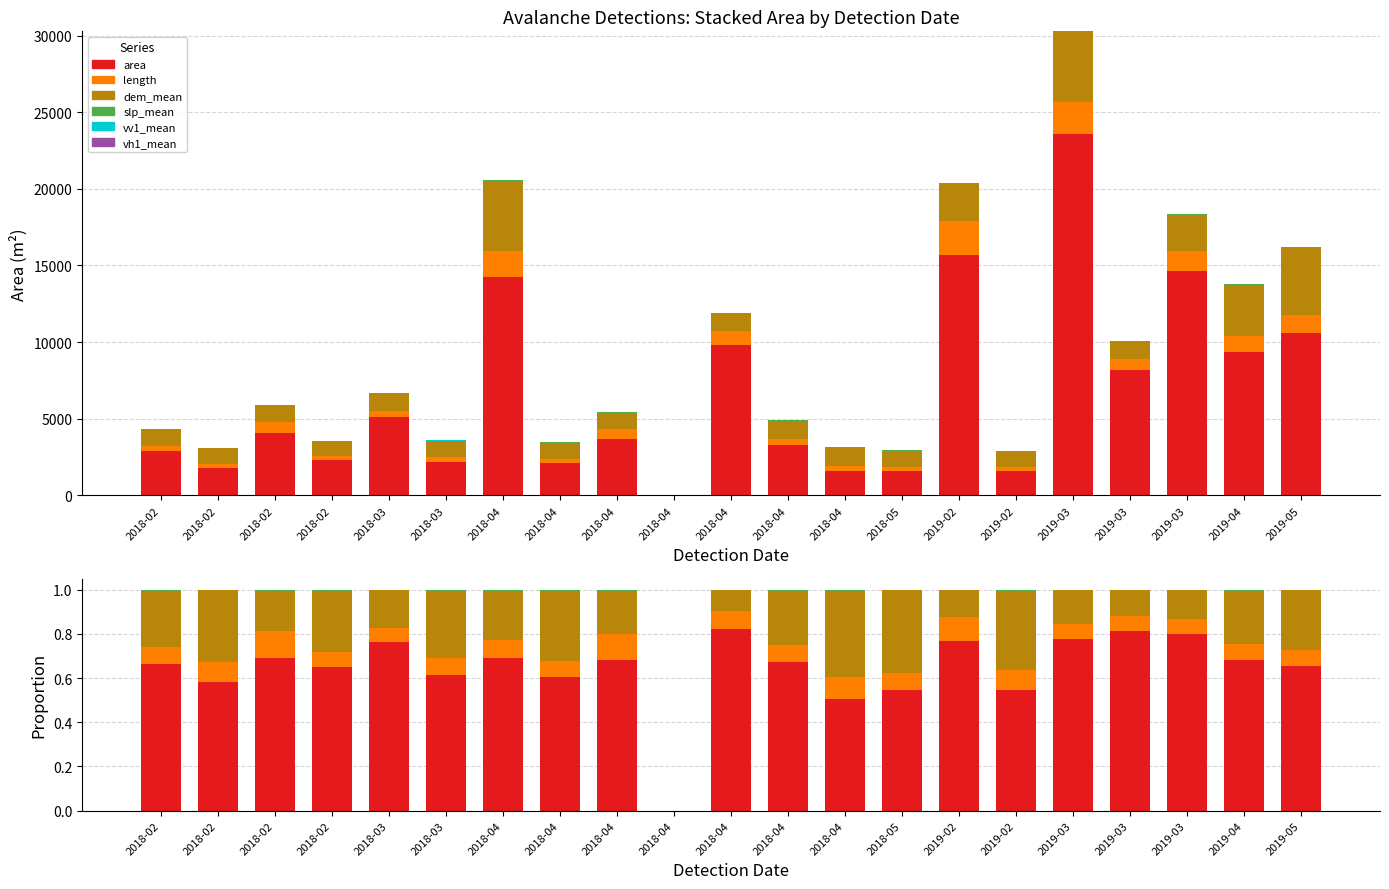

What is the label of the 18th bar from the left?

2019-03